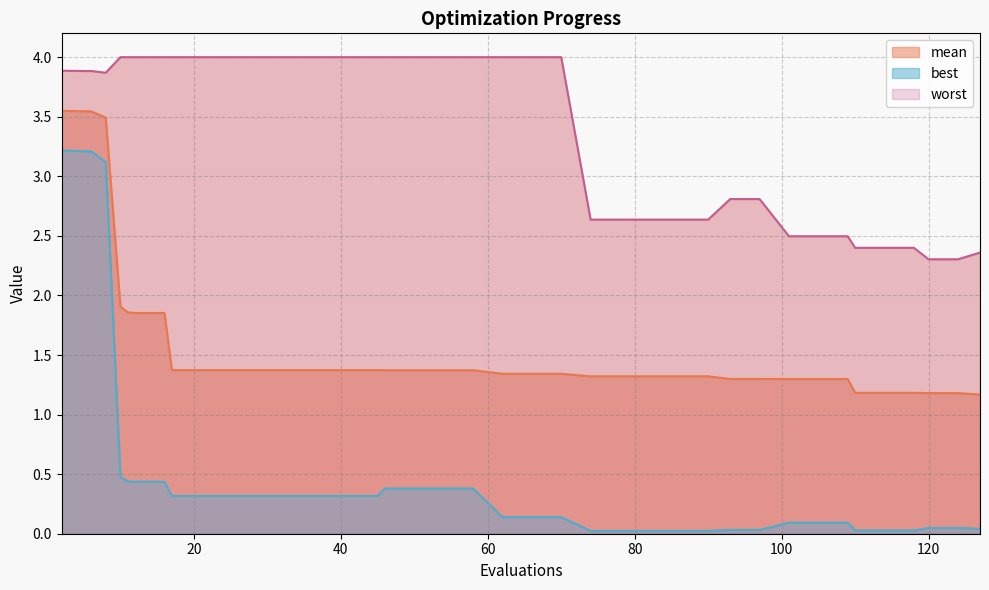

Which series has the largest range (max minus min)?

best